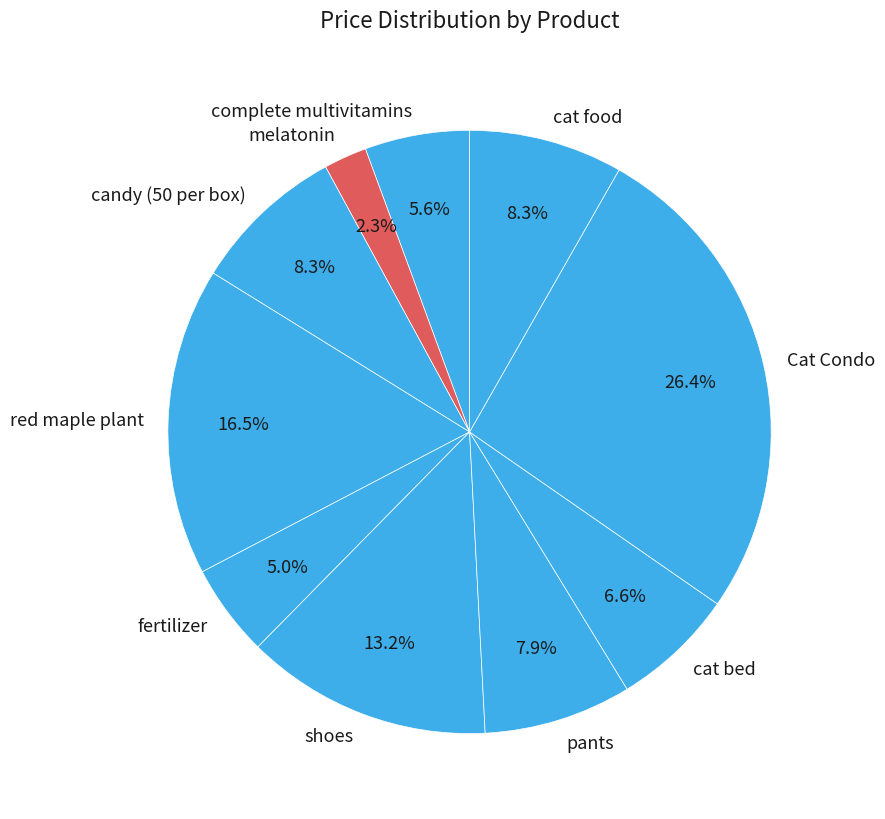

What portion of the pie excludes complete multivitamins?

94.4%